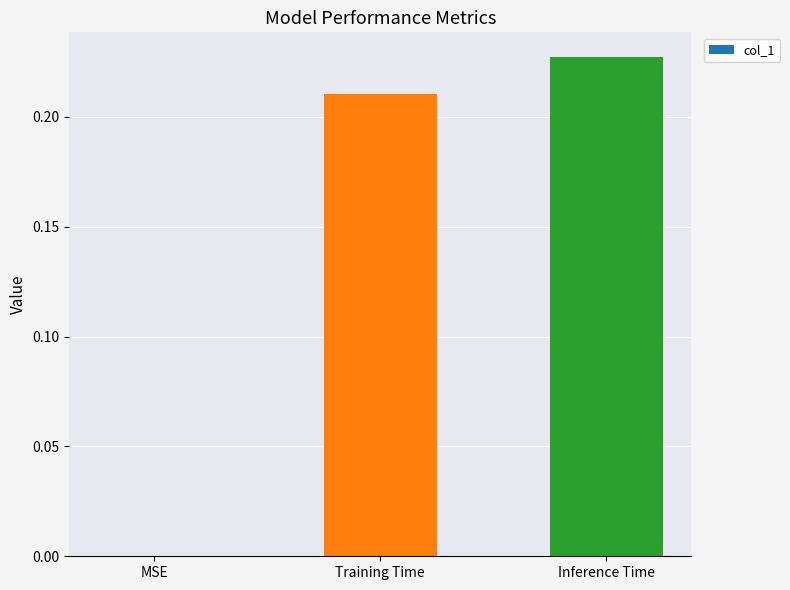

Is it true that the value at Training Time is 0.3?

False